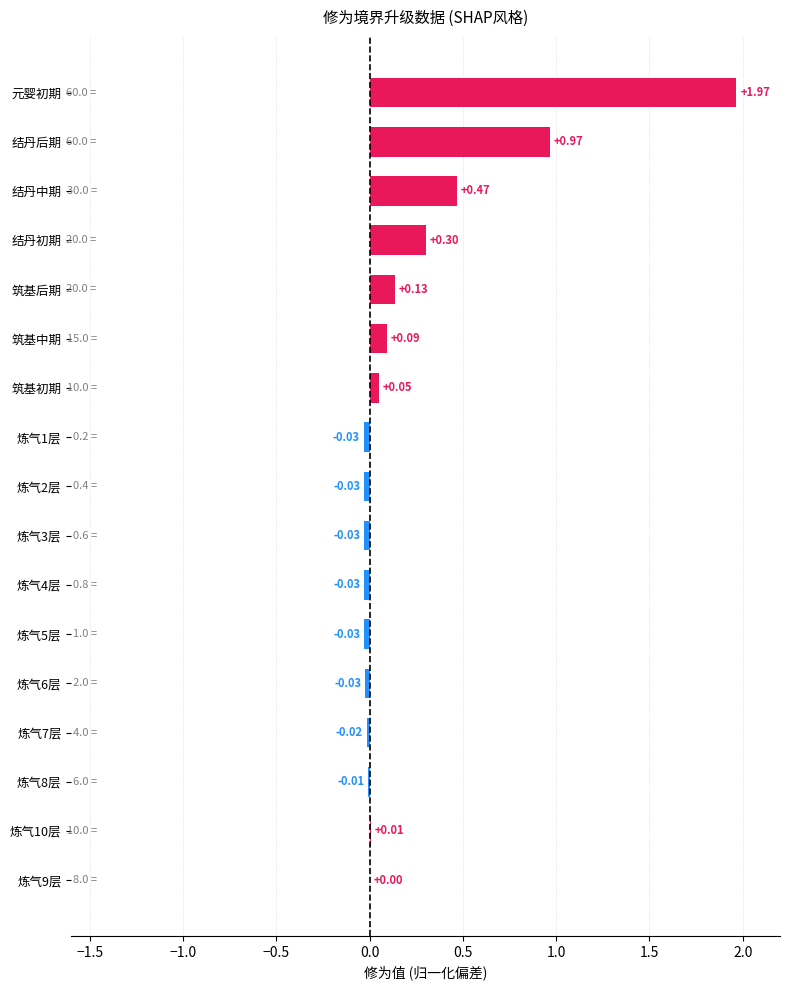

Between 炼气8层 and 结丹中期, which is larger?

结丹中期